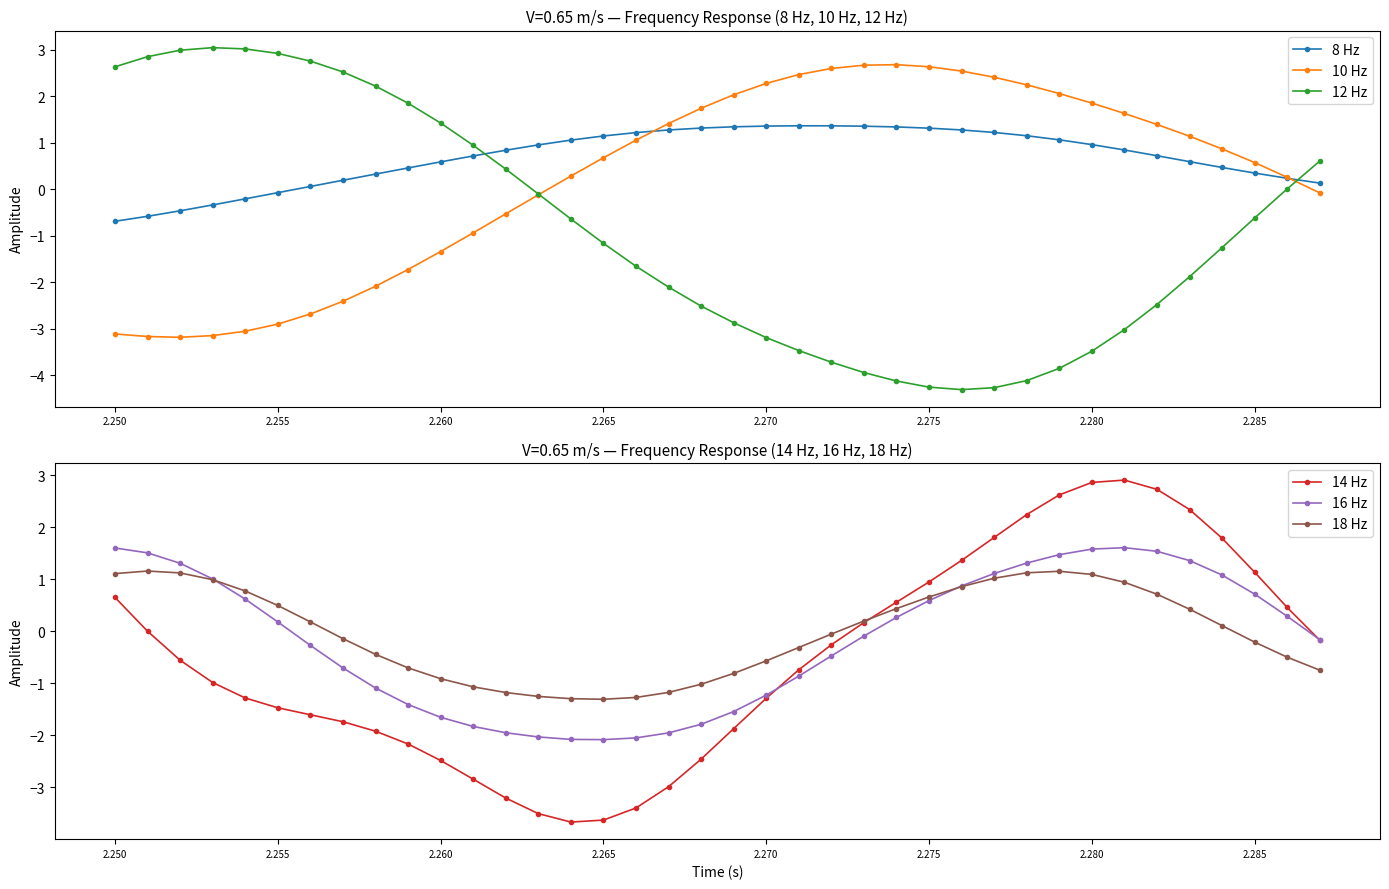

Does the chart have visible grid lines?

No